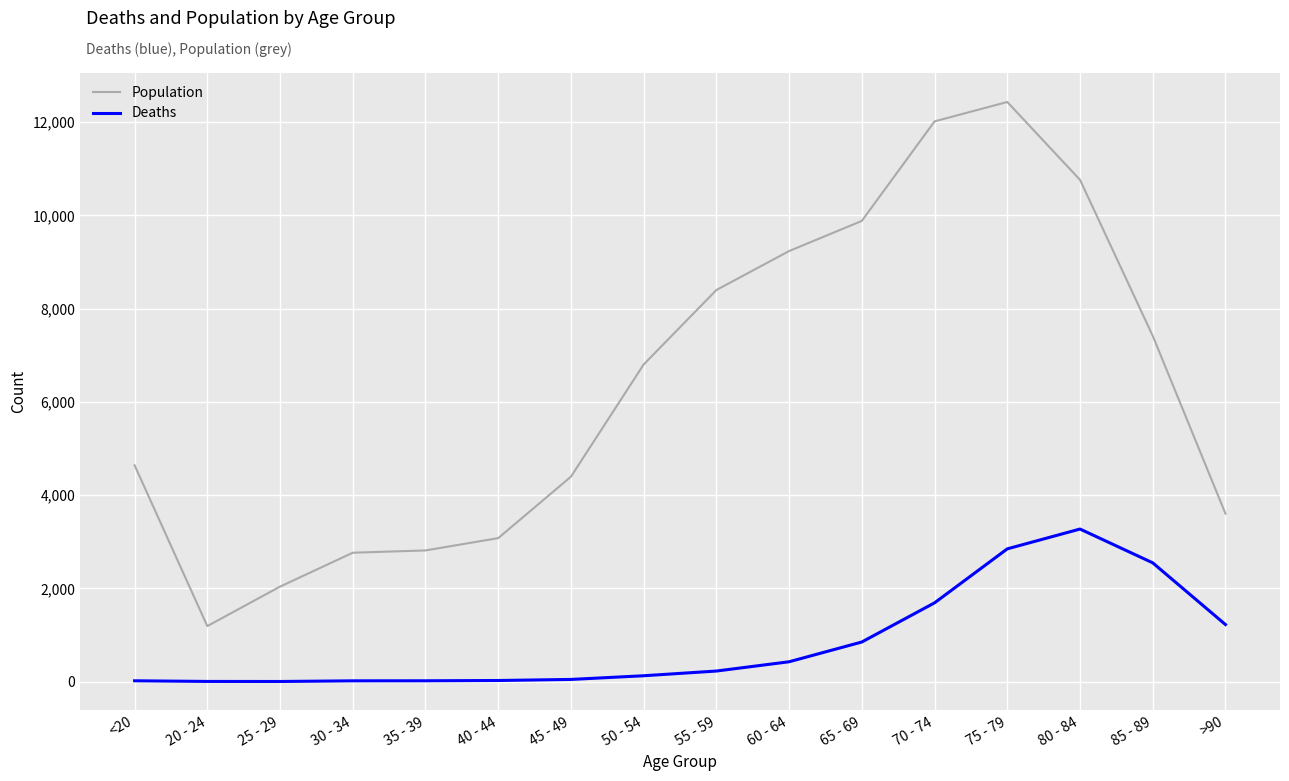

Rank the series by their average value, from lowest to highest.

Deaths, Population